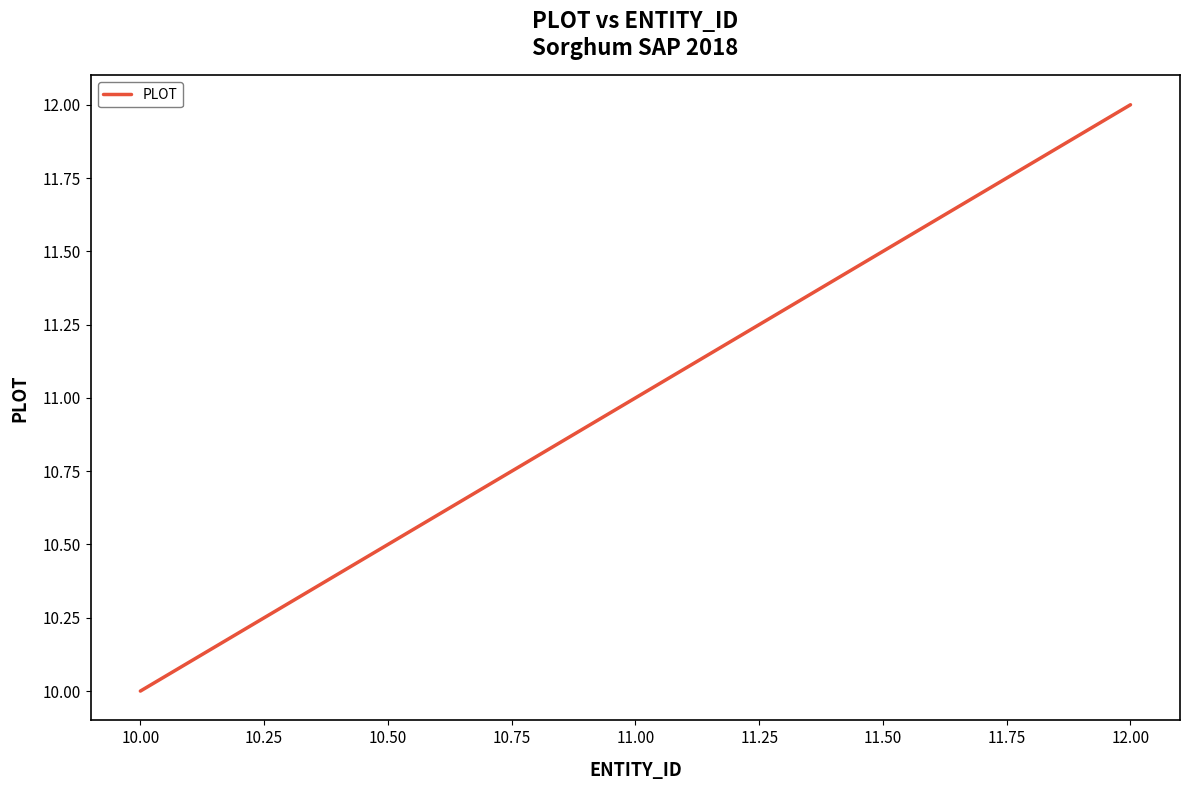

Does the chart display data point markers on the line(s)?

No